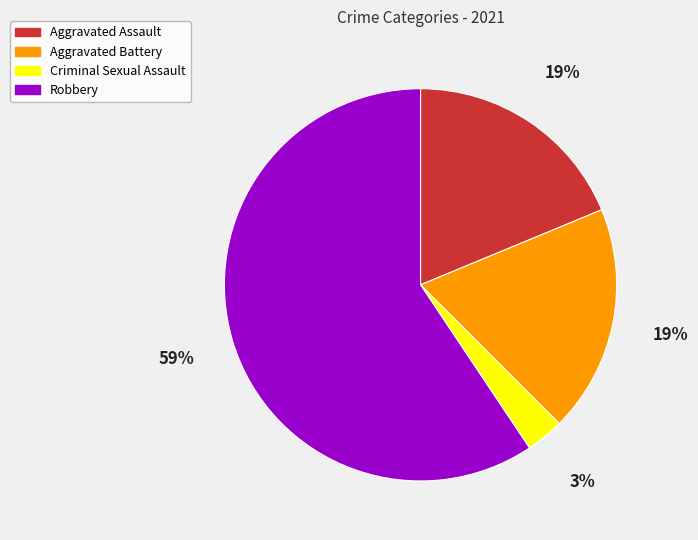

How many slices are in this pie chart?

4